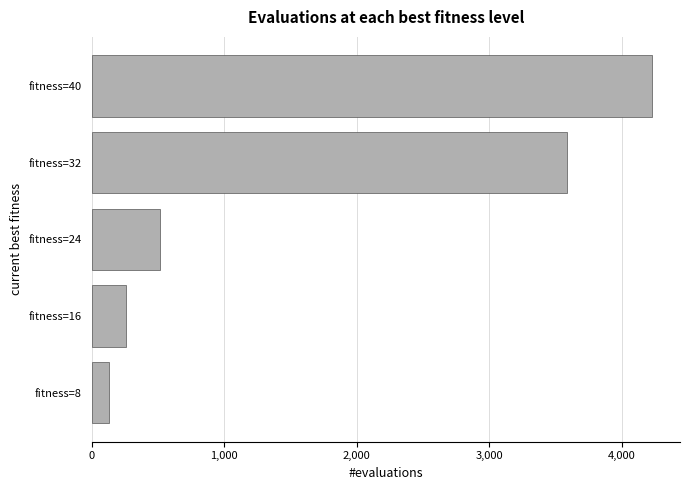

Reading bottom to top, transcribe all the data shown in this chart.

fitness=8=129	fitness=16=257	fitness=24=513	fitness=32=3585	fitness=40=4225